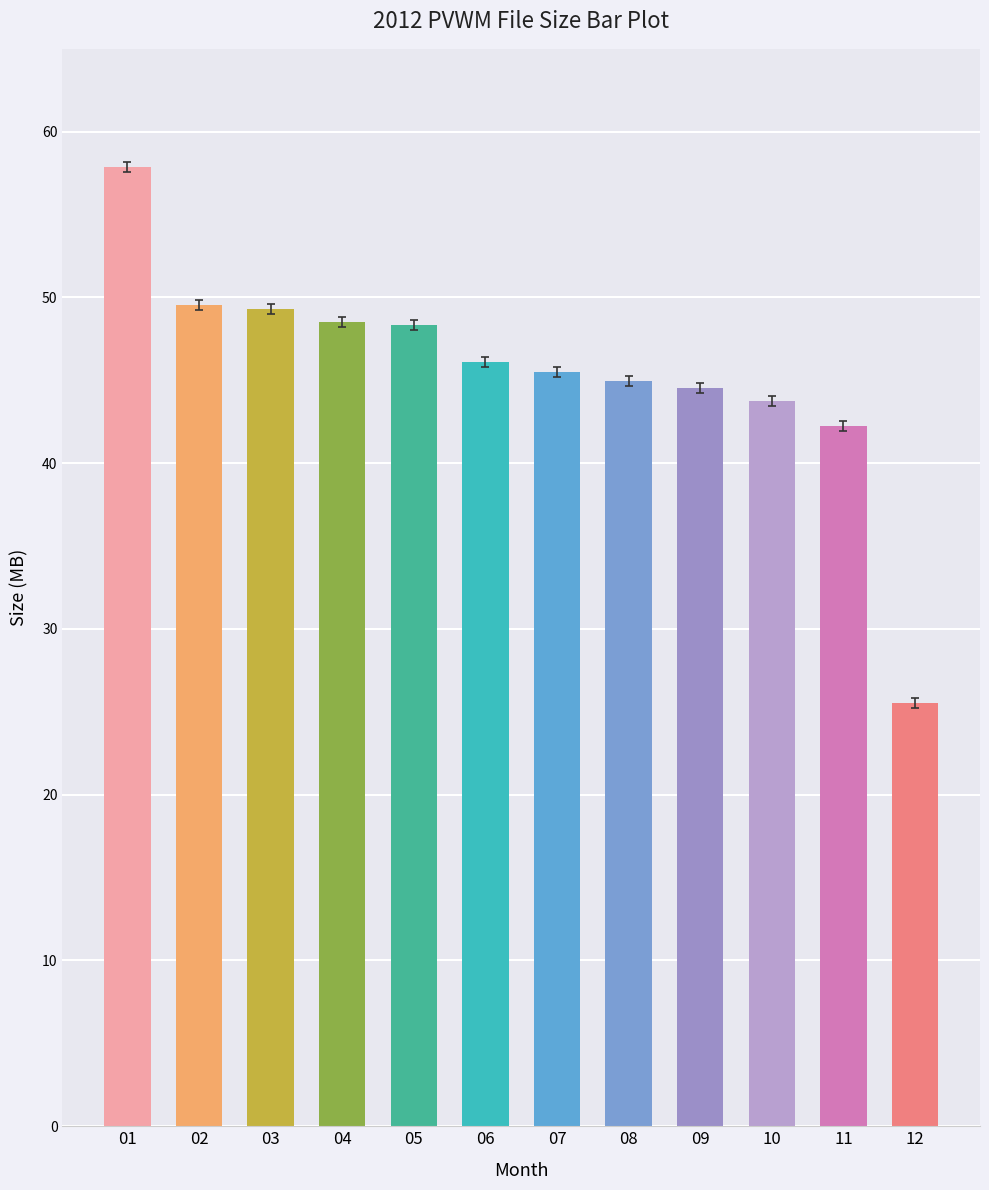

What is the change in value from 10 to 11?

-1.5